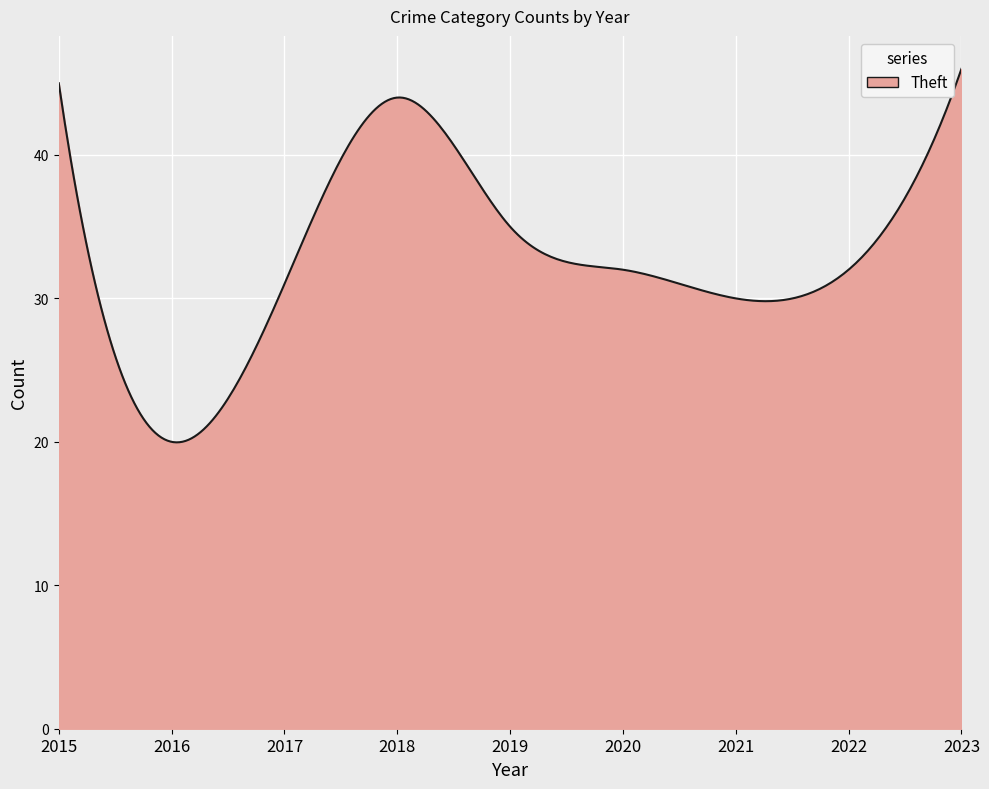

What is the difference between the maximum and minimum values?

26.0